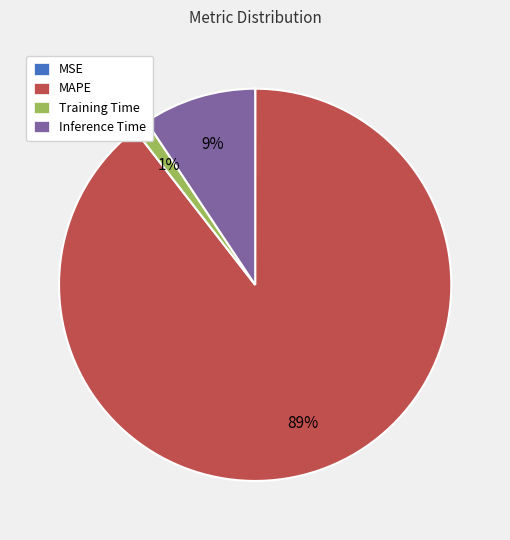

Is it true that Training Time is 11% of the pie?

False